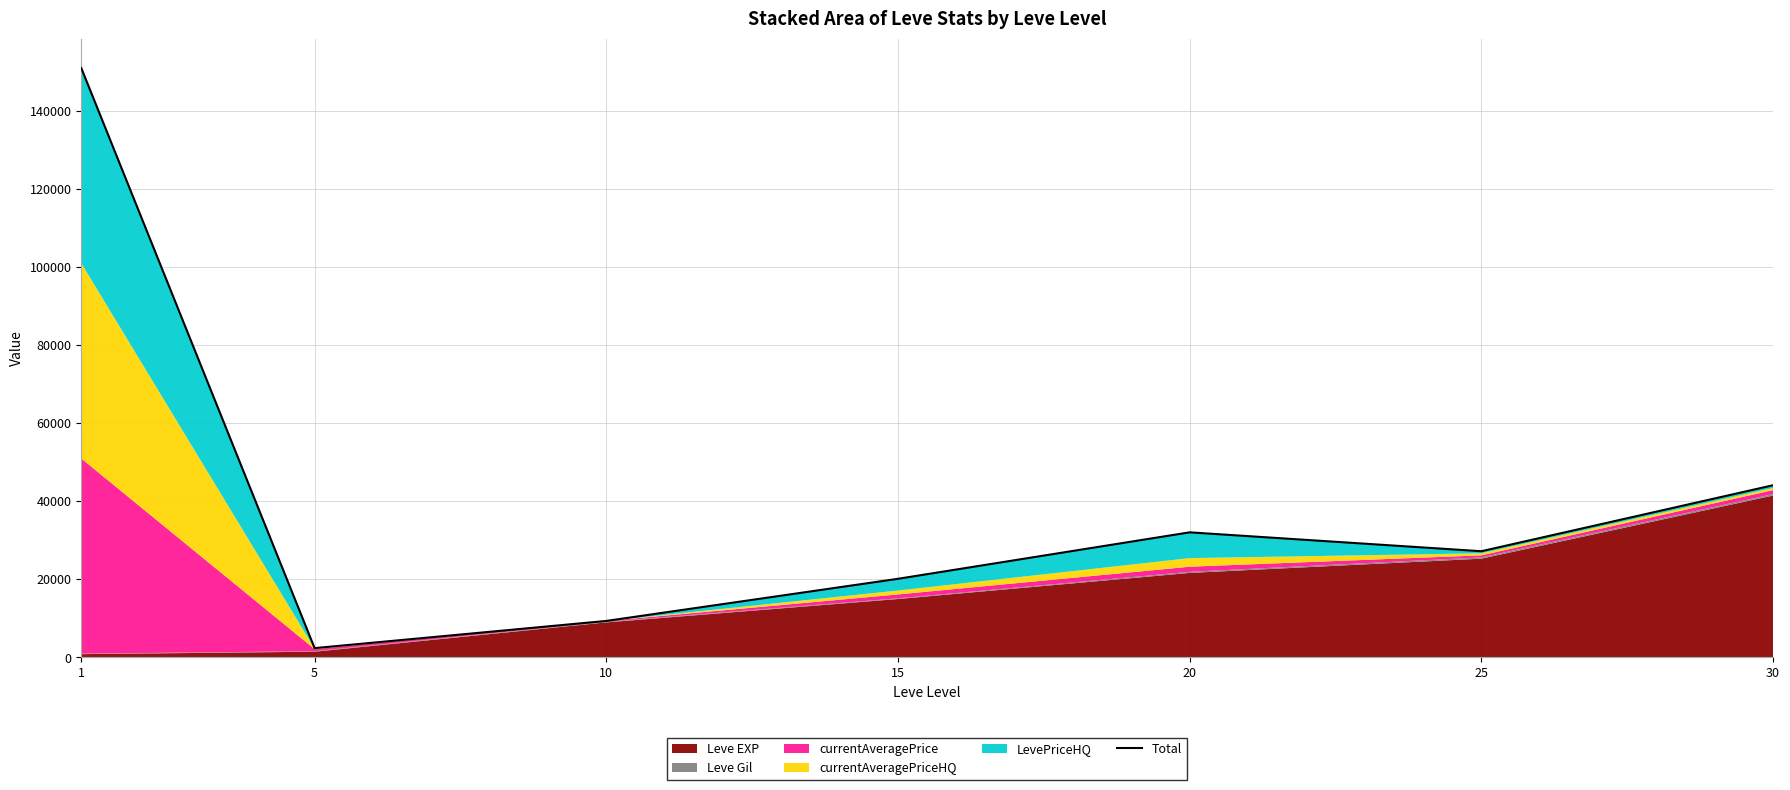

What value does the data have at 5, to the nearest 10?

2340